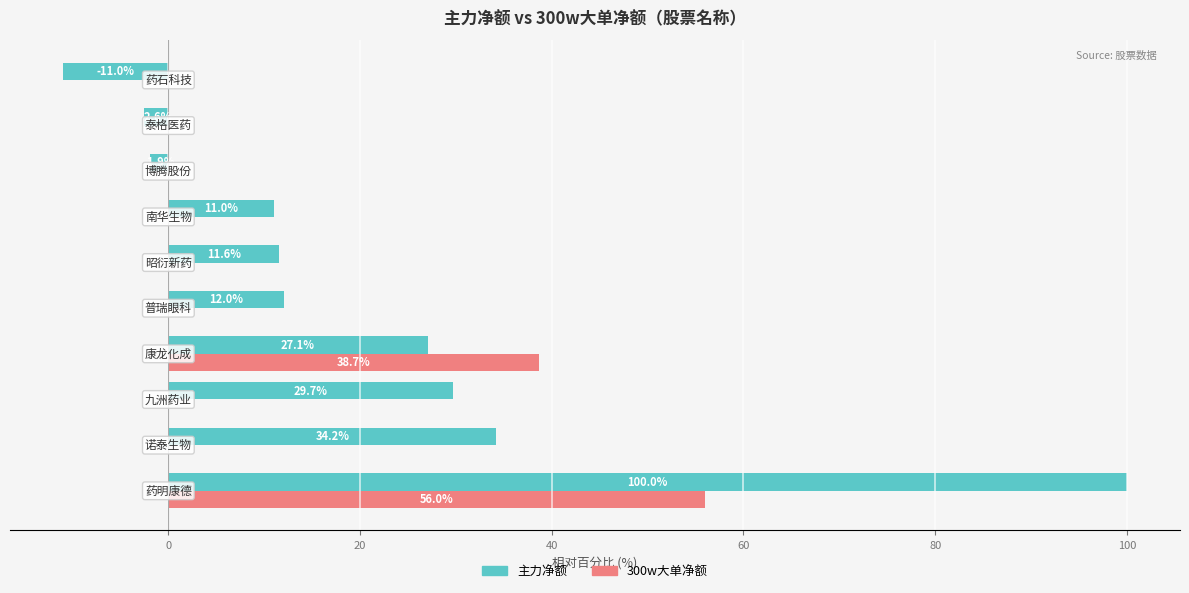

Which series has the largest total across all categories?

主力净额